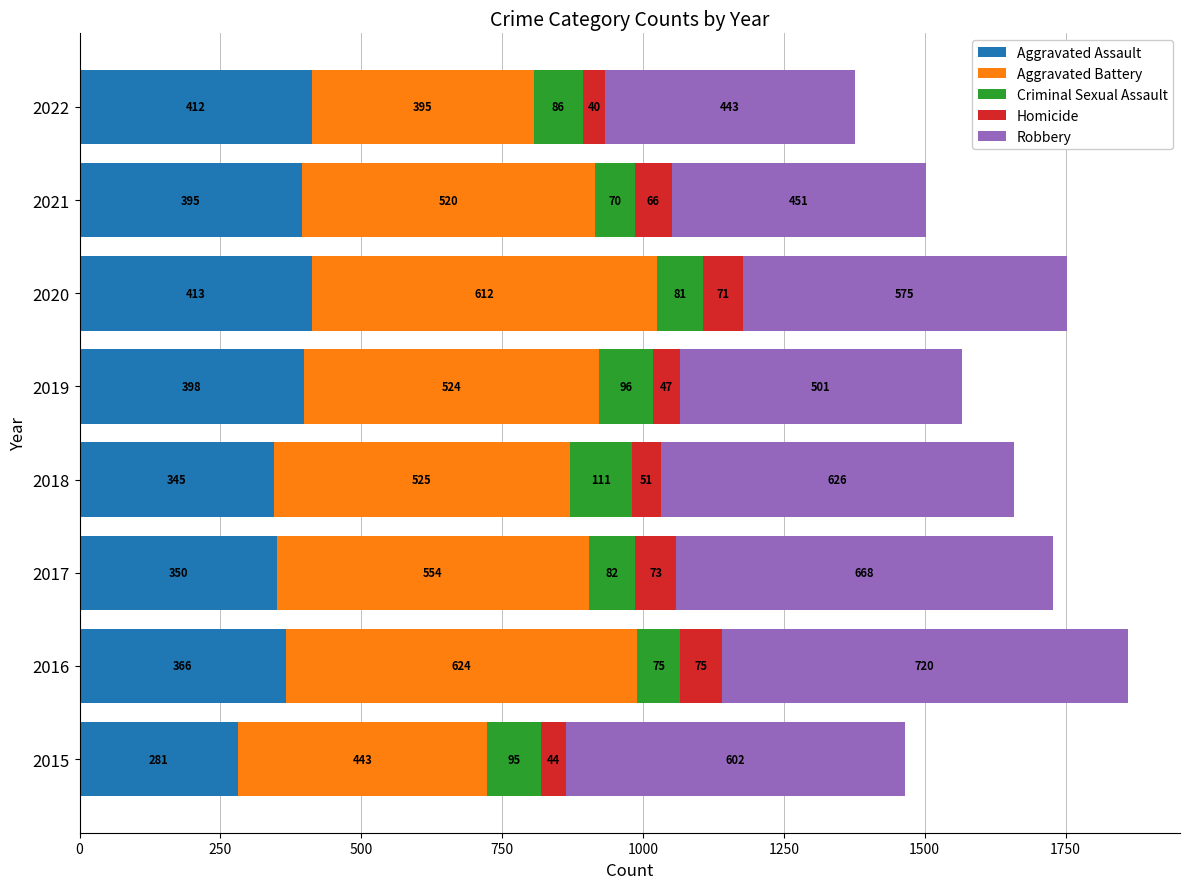

At which label does Aggravated Assault reach its minimum?

2015